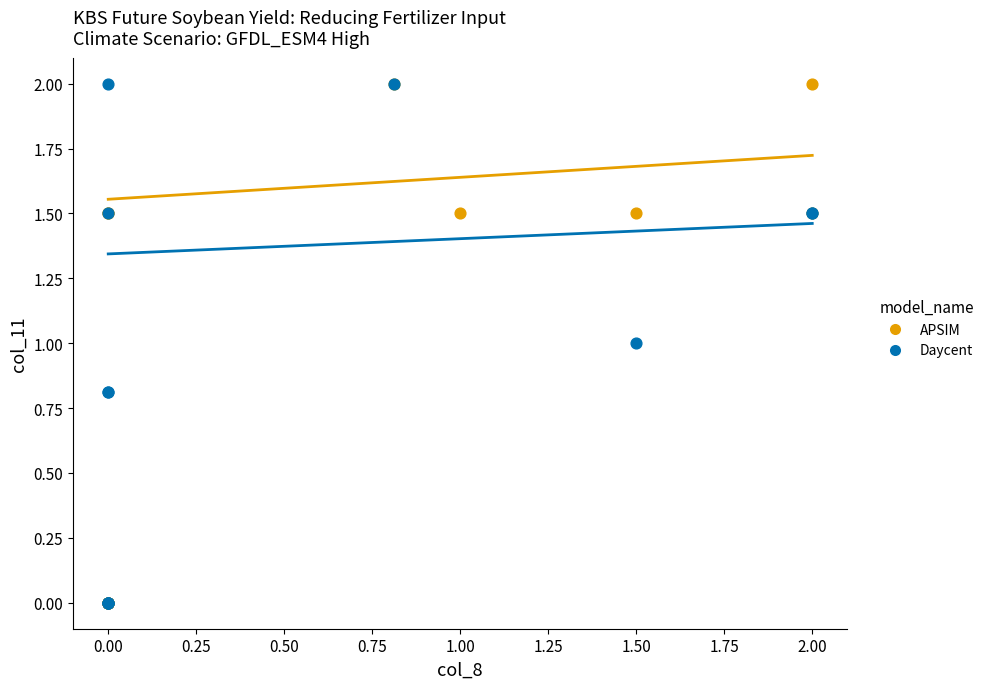

What are all the series names shown in the legend?

APSIM, Daycent